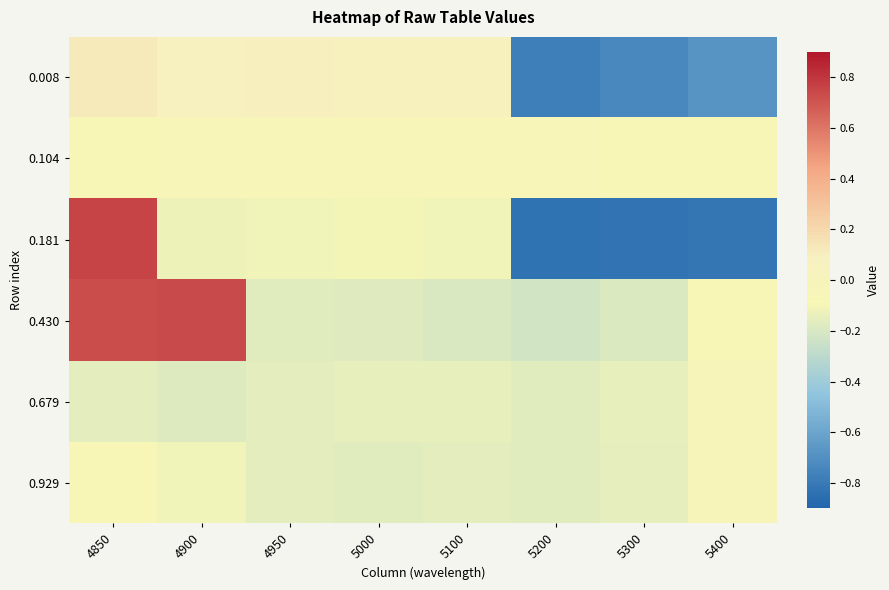

Reading left to right, what are all the values shown in this chart?

0.008: 4850=0.1	4900=0.1	4950=0.1	5000=0.0	5100=0.1	5200=-0.8	5300=-0.7	5400=-0.7
0.104: 4850=-0.1	4900=-0.1	4950=-0.1	5000=-0.1	5100=-0.1	5200=-0.1	5300=-0.1	5400=-0.1
0.181: 4850=0.8	4900=-0.1	4950=-0.1	5000=-0.1	5100=-0.1	5200=-0.8	5300=-0.8	5400=-0.8
0.430: 4850=0.7	4900=0.7	4950=-0.2	5000=-0.2	5100=-0.2	5200=-0.2	5300=-0.2	5400=-0.1
0.679: 4850=-0.2	4900=-0.2	4950=-0.2	5000=-0.1	5100=-0.1	5200=-0.2	5300=-0.1	5400=-0.0
0.929: 4850=-0.1	4900=-0.1	4950=-0.2	5000=-0.2	5100=-0.2	5200=-0.2	5300=-0.2	5400=-0.0